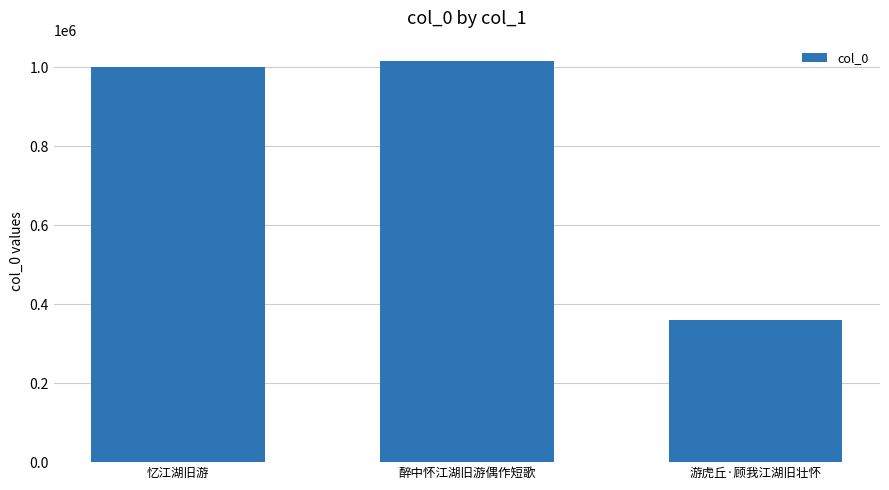

What is the value of the 2nd bar from the left?

1016880